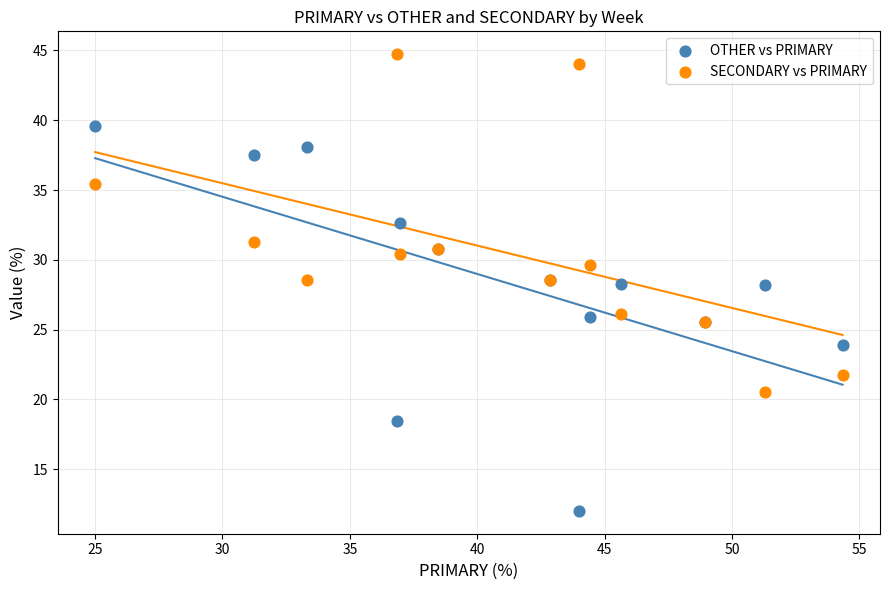

Which series has the widest spread of Y values?

OTHER vs PRIMARY